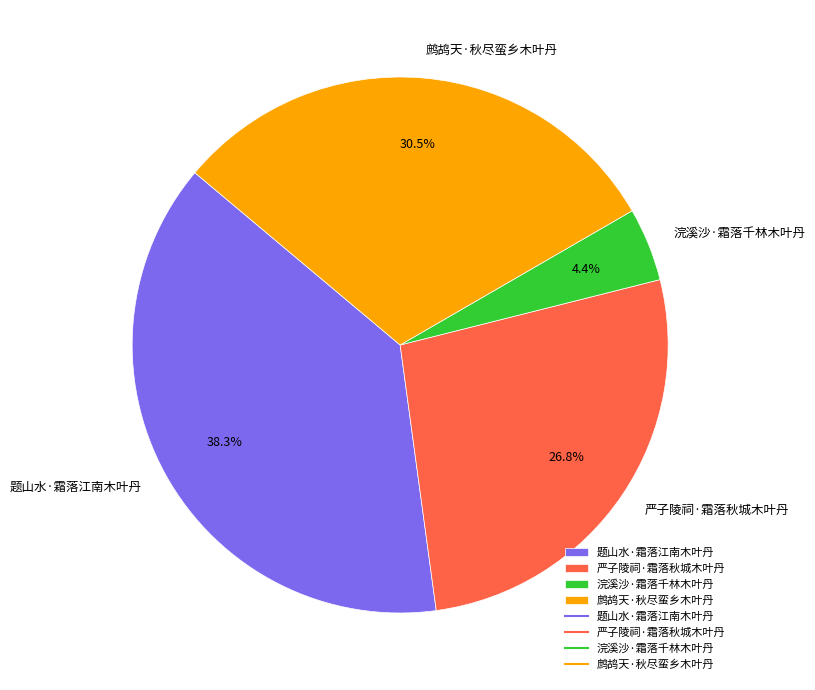

Between 浣溪沙·霜落千林木叶丹 and 严子陵祠·霜落秋城木叶丹, which is larger?

严子陵祠·霜落秋城木叶丹